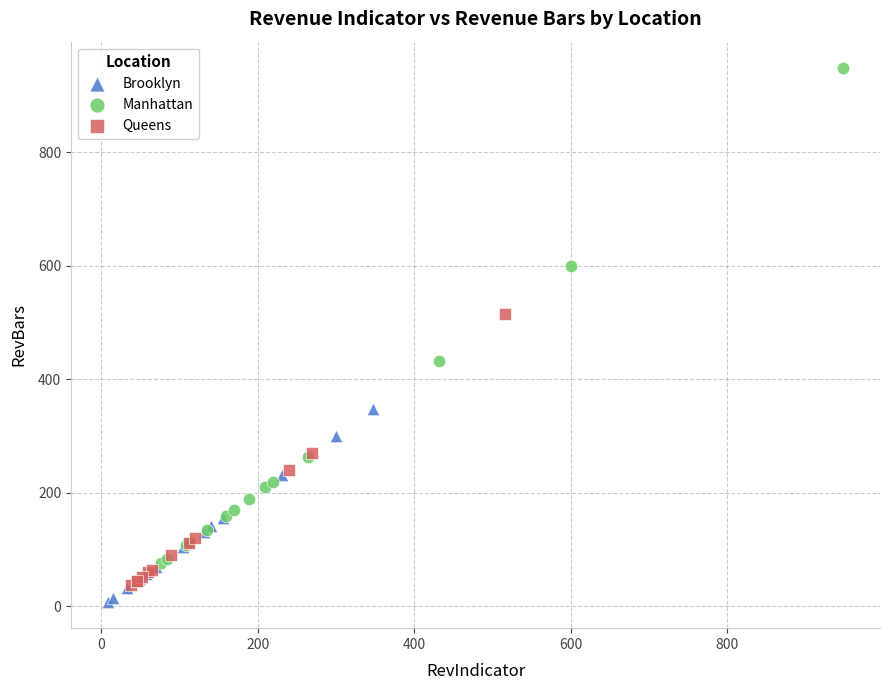

Which series reaches the minimum Y coordinate?

Brooklyn